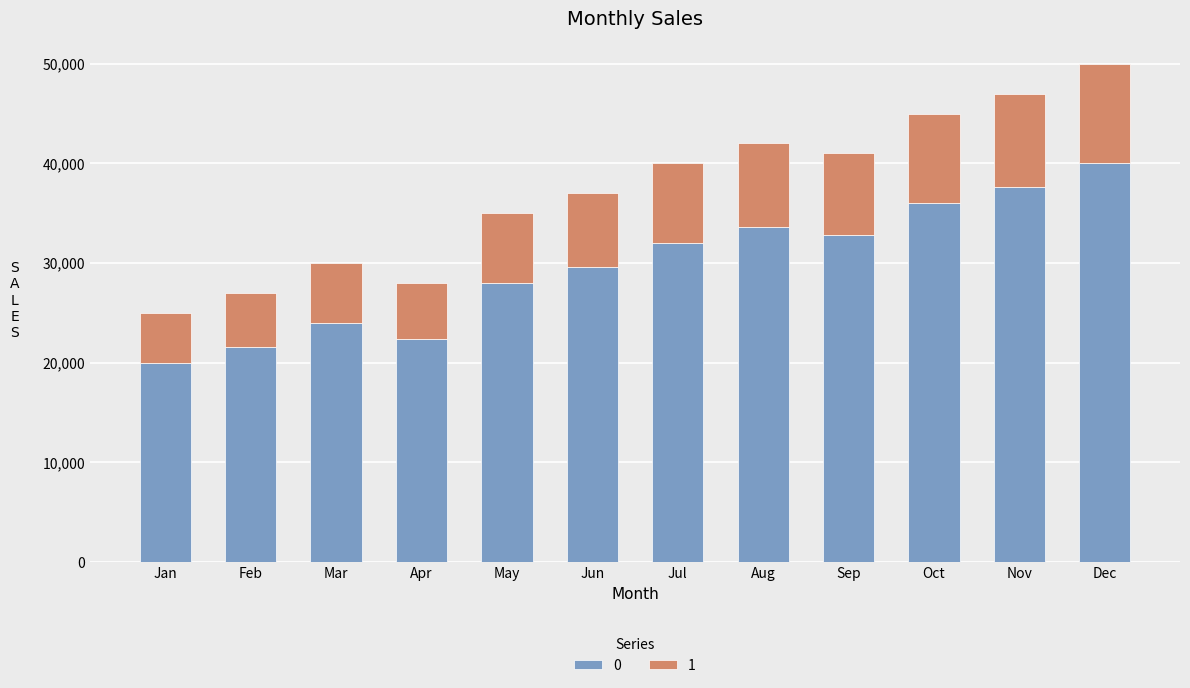

How many bars are there in total?

12